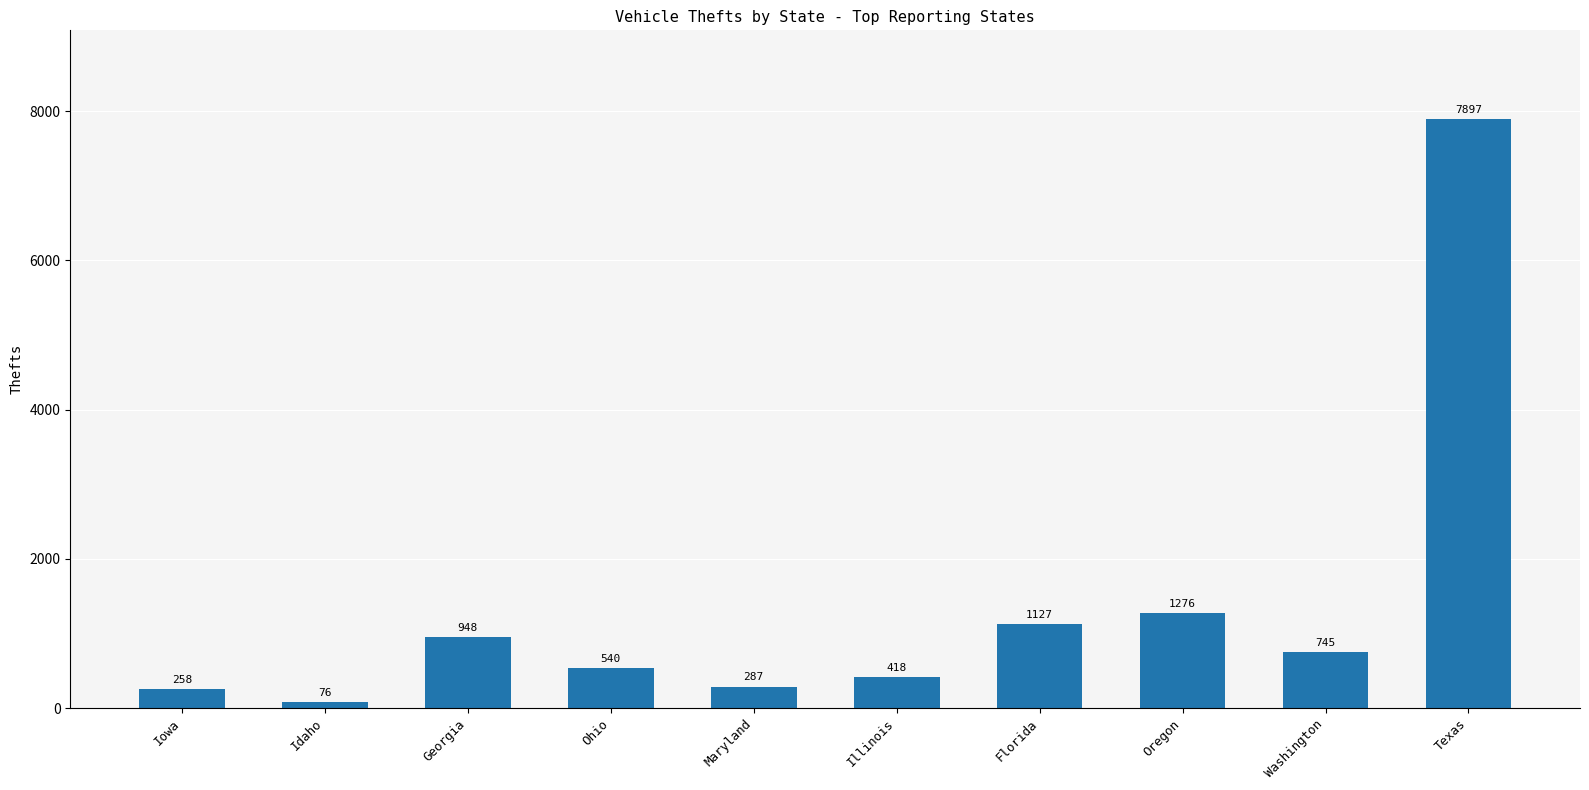

What is the value of the 7th bar from the left?

1127